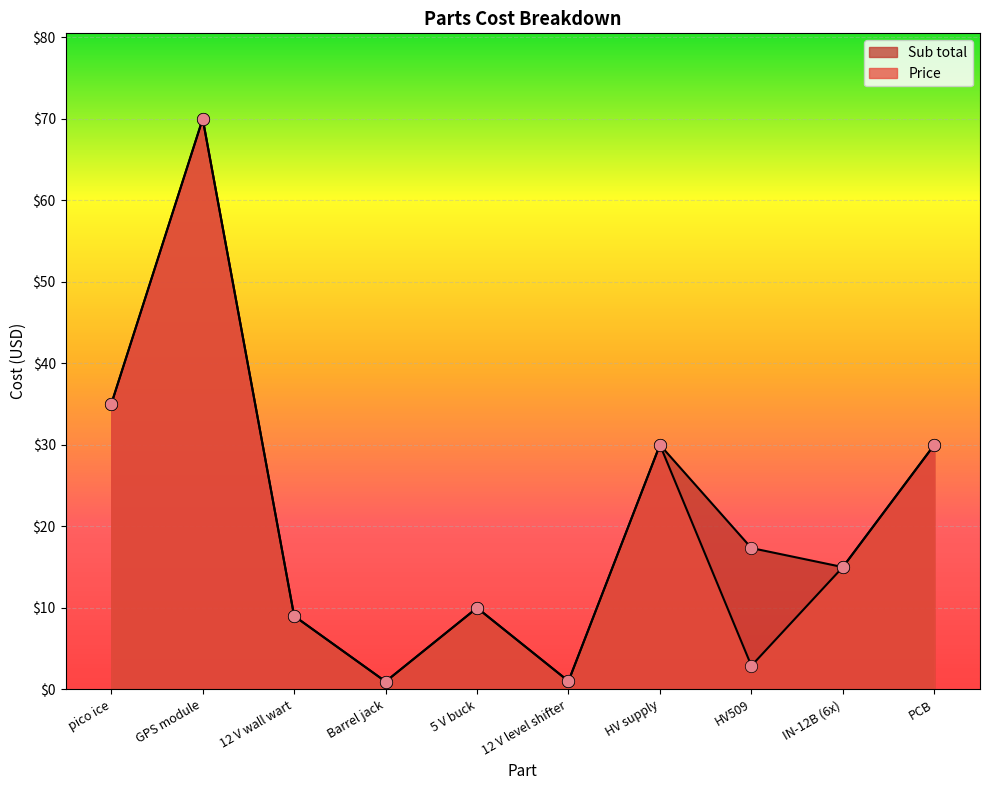

Which series has the largest Y range (max minus min)?

Sub total